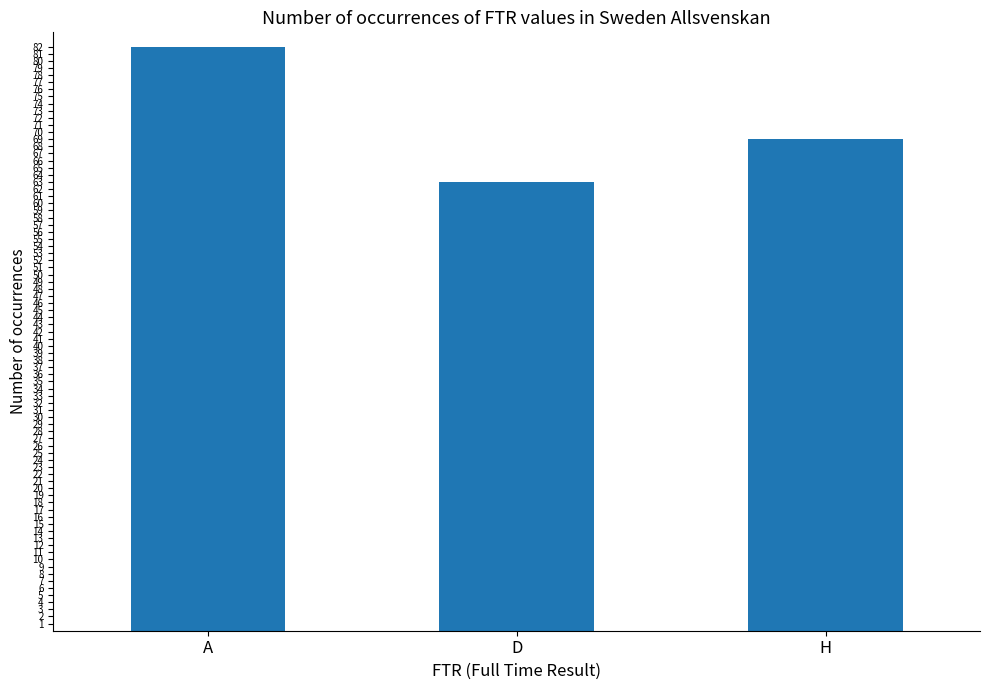

Reading left to right, extract all data points from this chart.

82	63	69